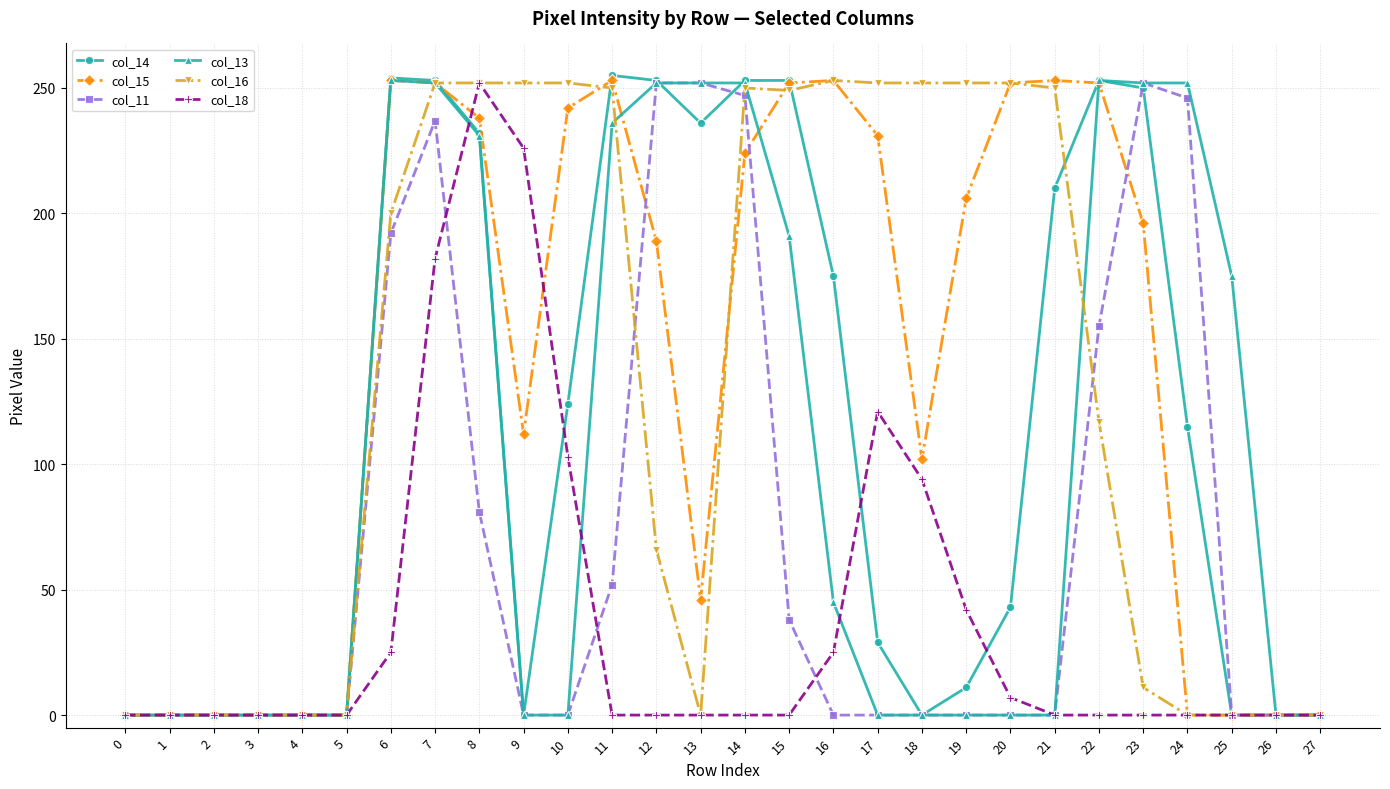

Count the number of categories in the chart.

28